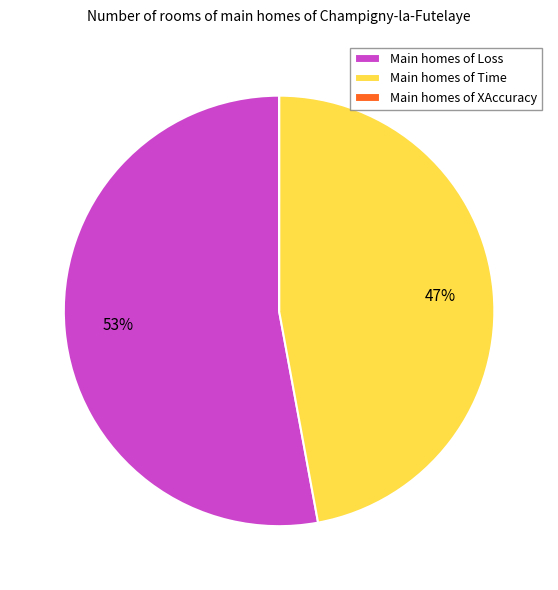

Which category has the biggest portion of the pie?

Main homes of Loss